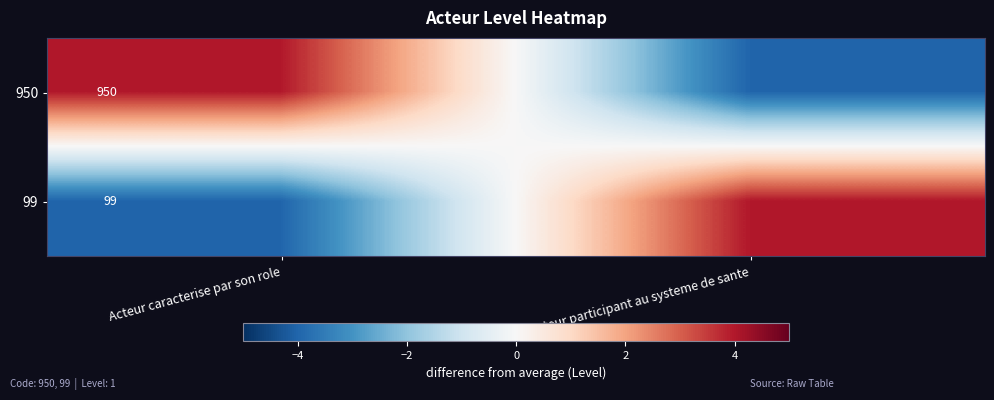

The 99 series shows 99 at Acteur caracterise par son role. True or false?

True